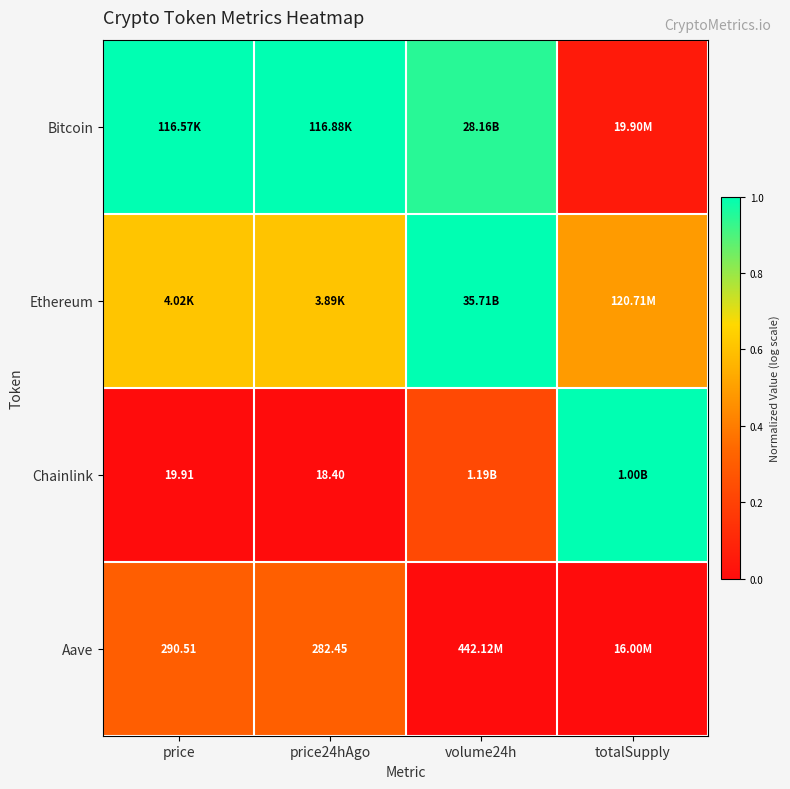

Count the number of categories in the chart.

4